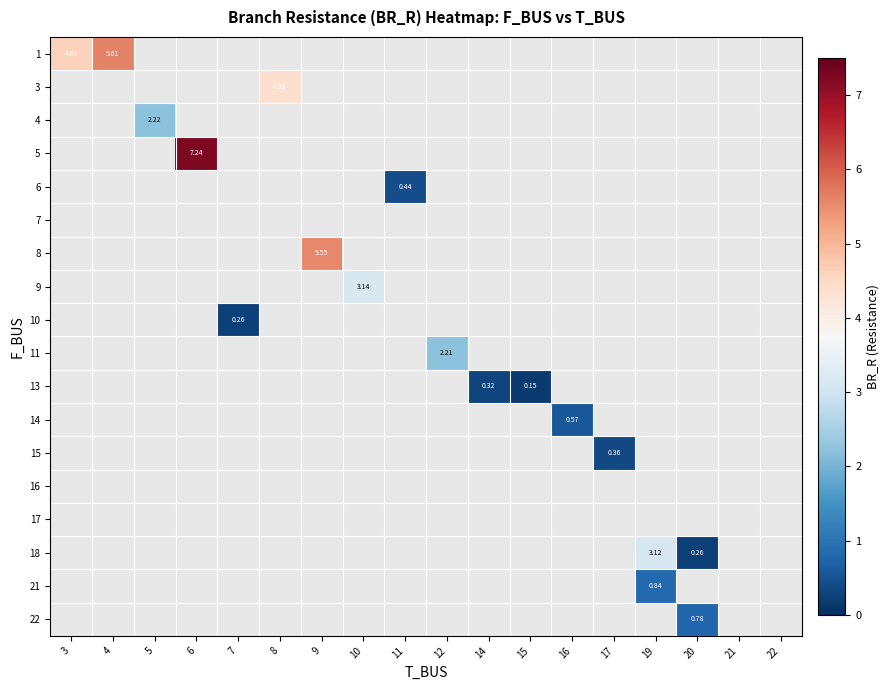

Count the number of data series in this chart.

18